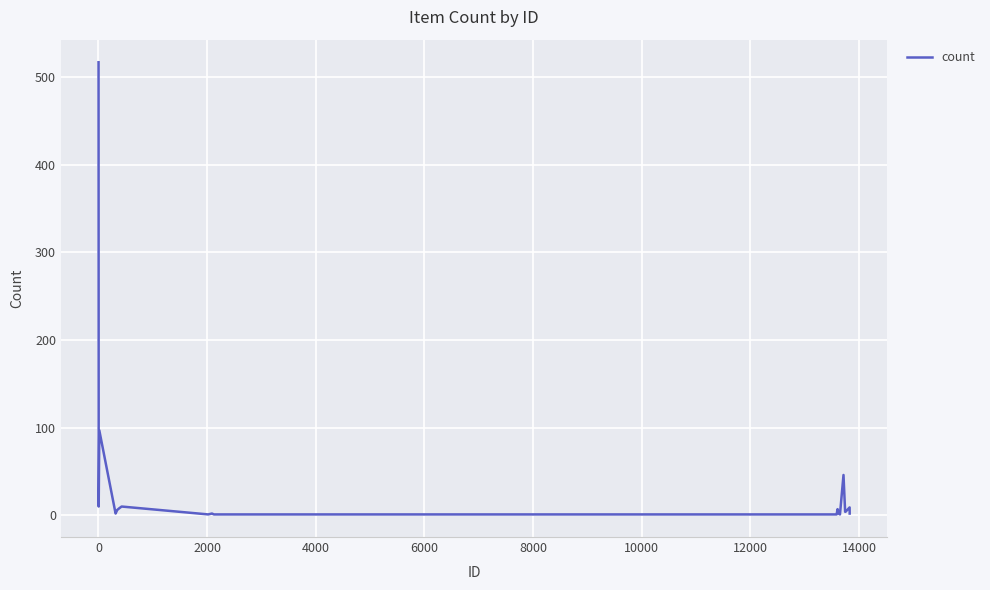

What is the greatest value displayed?

517